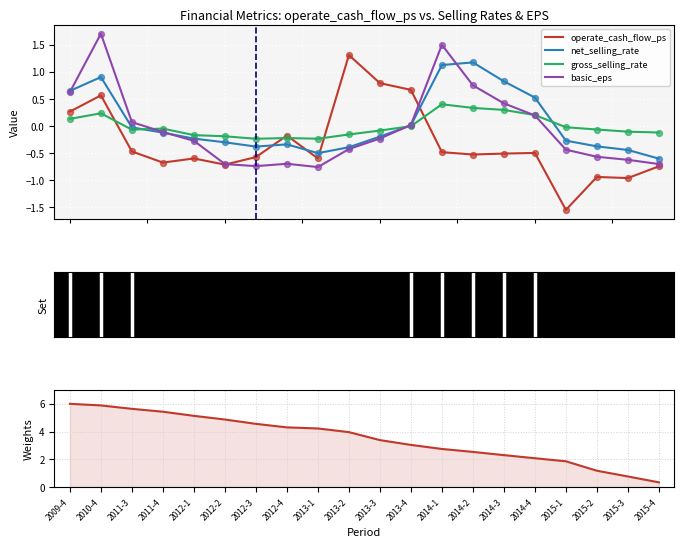

What are all the series names shown in the legend?

operate_cash_flow_ps, net_selling_rate, gross_selling_rate, basic_eps